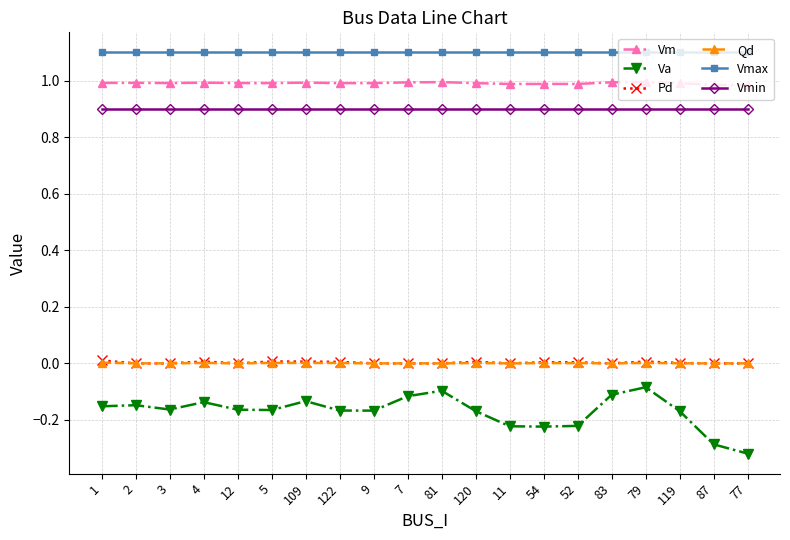

What is the sum of all Vmin values?

18.0